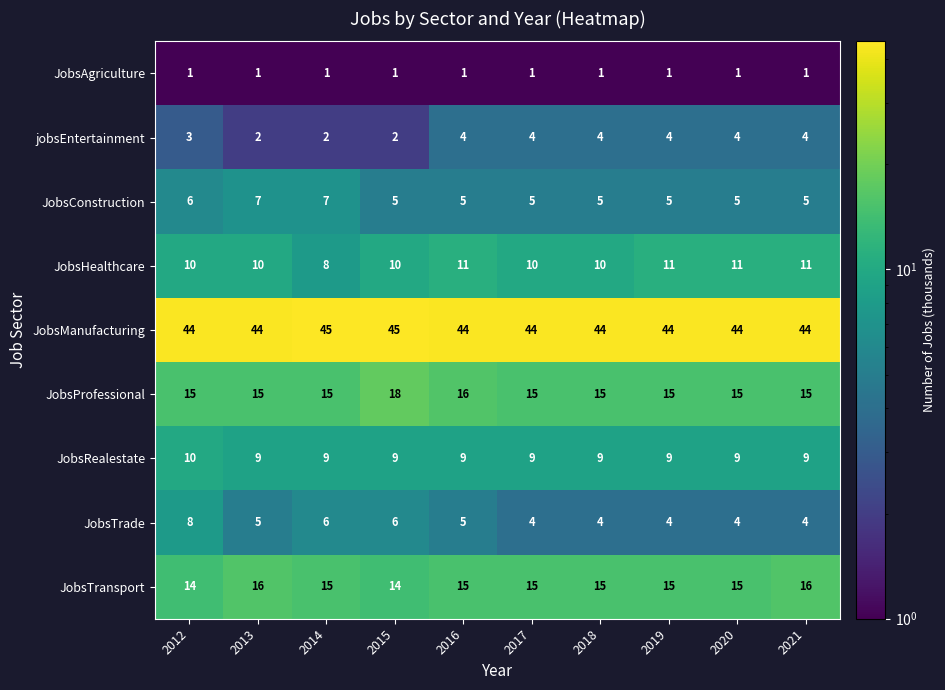

The value of JobsProfessional at 2012 is 15. True or false?

True